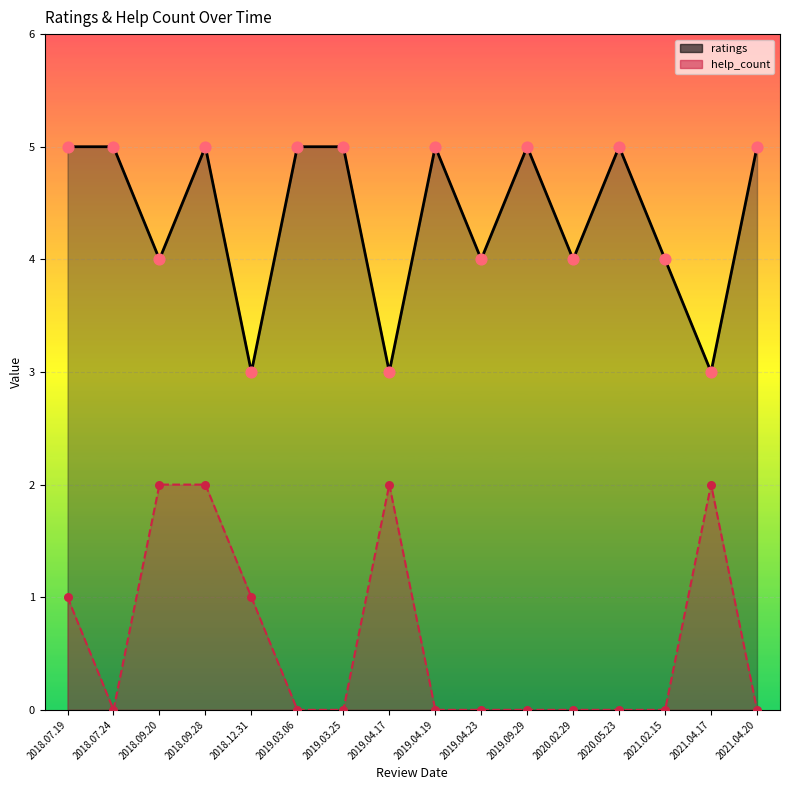

Which series reaches the minimum Y coordinate?

help_count